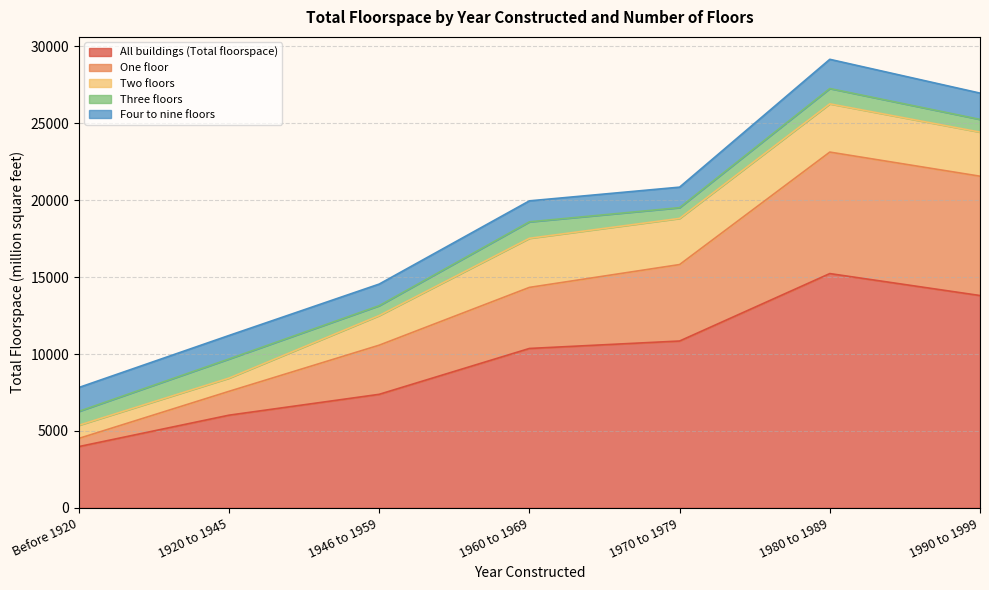

At which category does the chart reach its peak across all series?

1980 to 1989